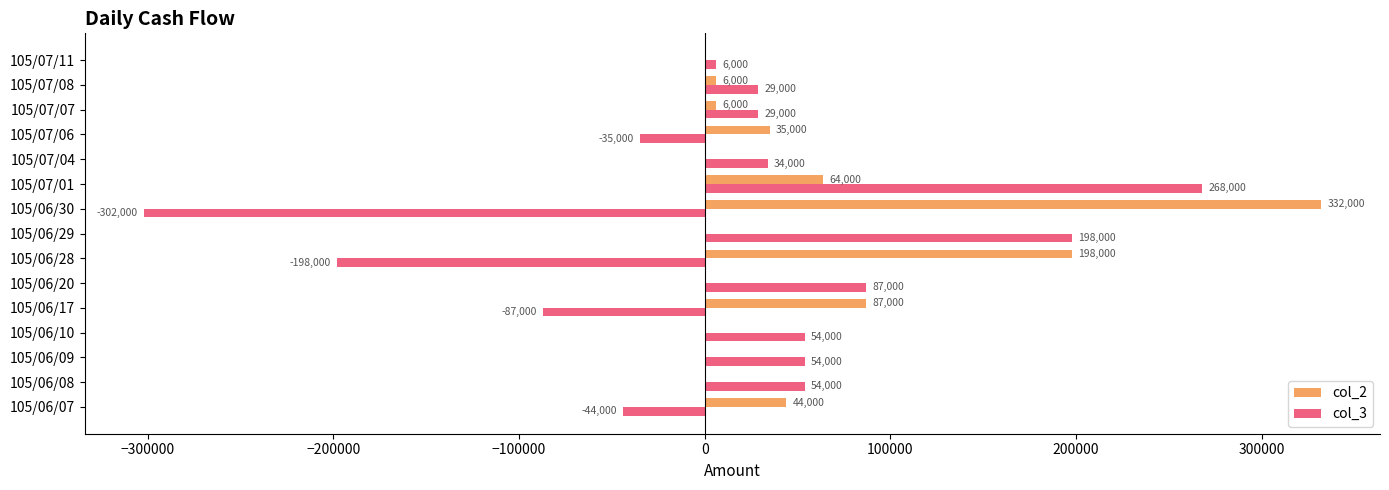

Where is col_3 nearest to the value -17000?

105/07/06